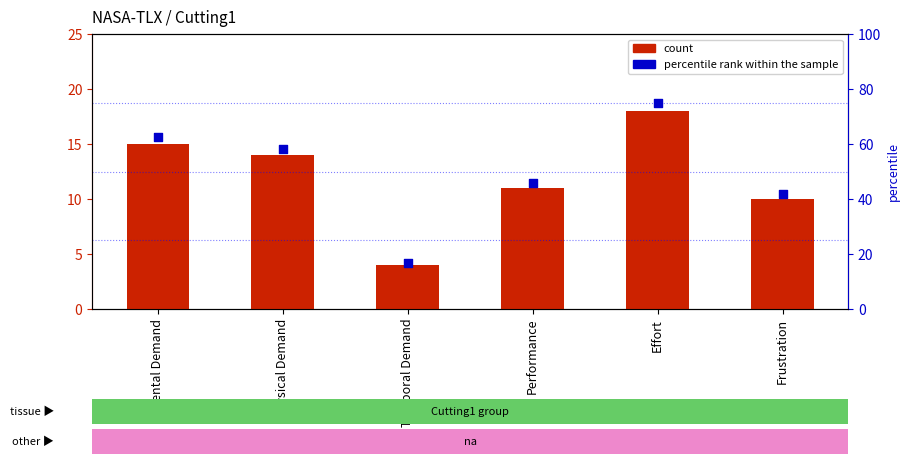

Which series has the widest spread of Y values?

percentile rank within the sample